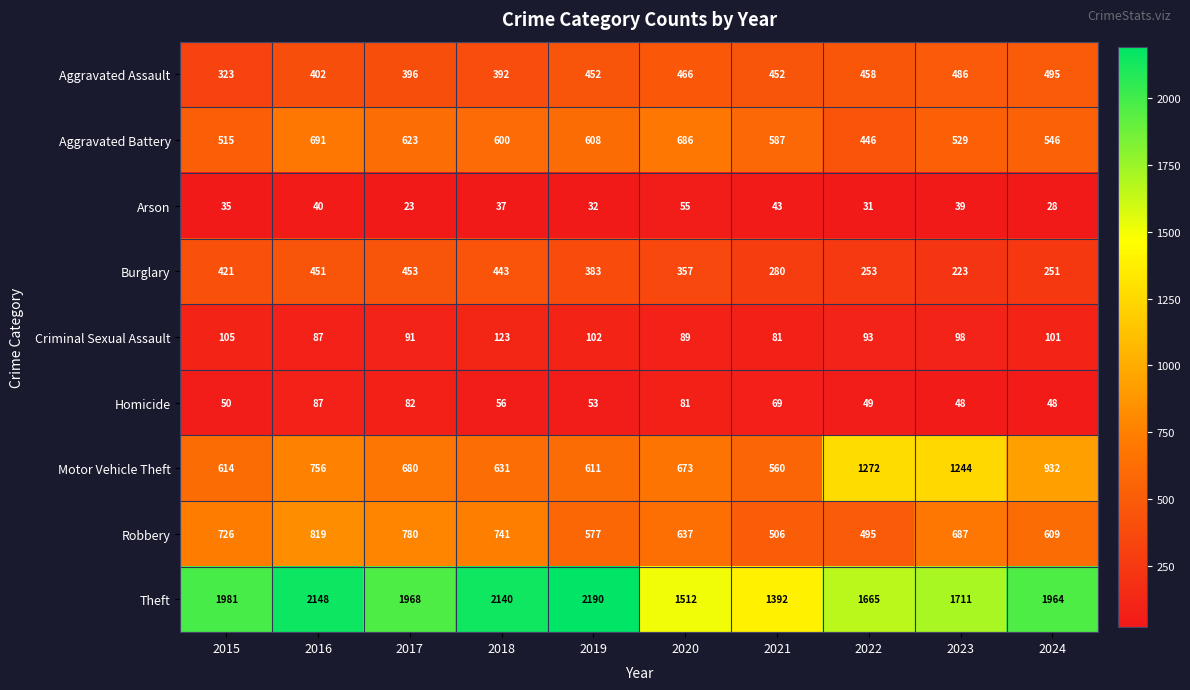

Is it true that Homicide equals 21 at 2019?

False